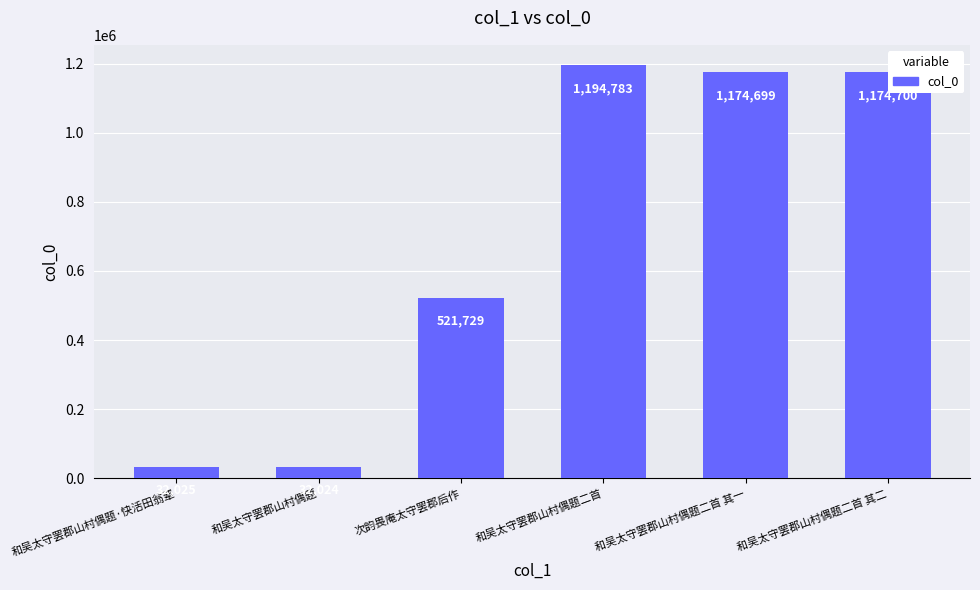

Is it true that the value at 和吴太守罢郡山村偶题·快活田翁辈 is 32025?

True